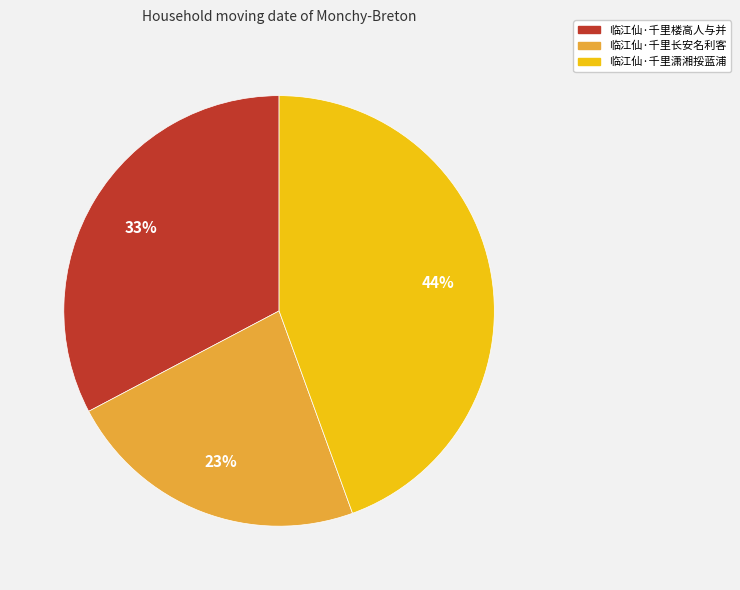

To the nearest percent, what is the difference between the 临江仙·千里楼高人与并 and 临江仙·千里长安名利客 slice percentages?

10%